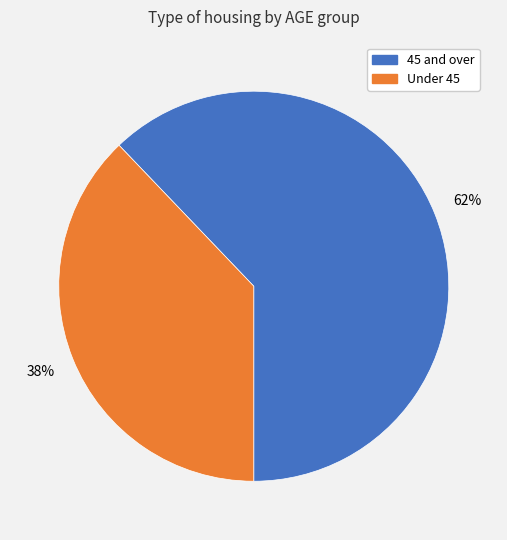

To the nearest percent, what is the average slice percentage?

50%